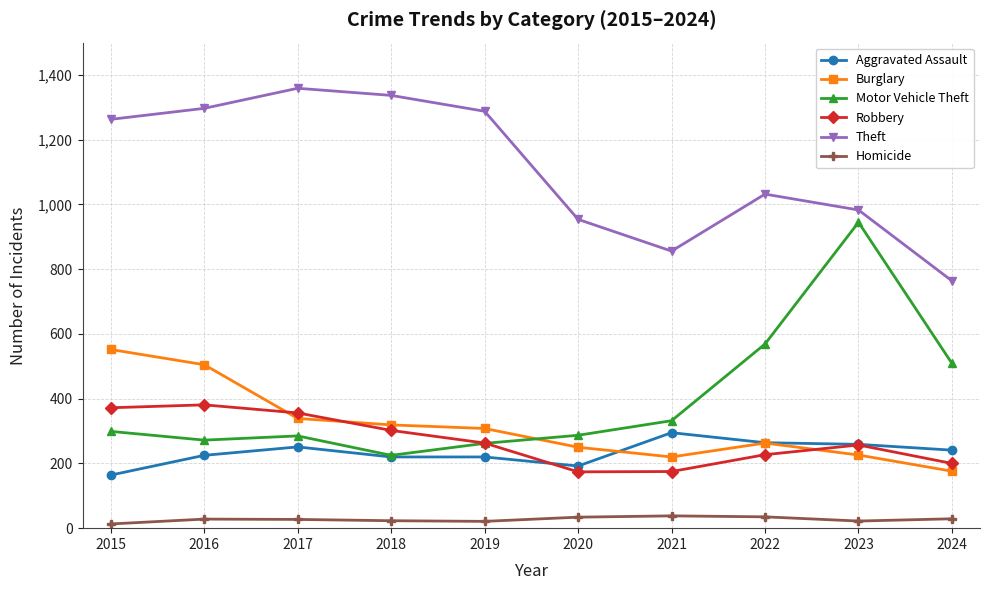

What is the minimum value for Motor Vehicle Theft?

225